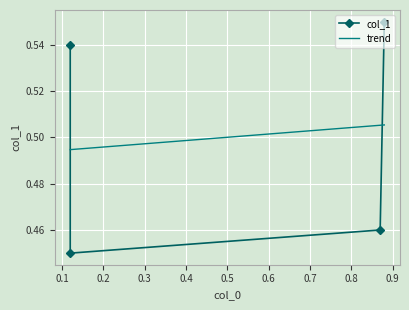

What is the sum of the trend values at 0.3 and 0.1?

1.0